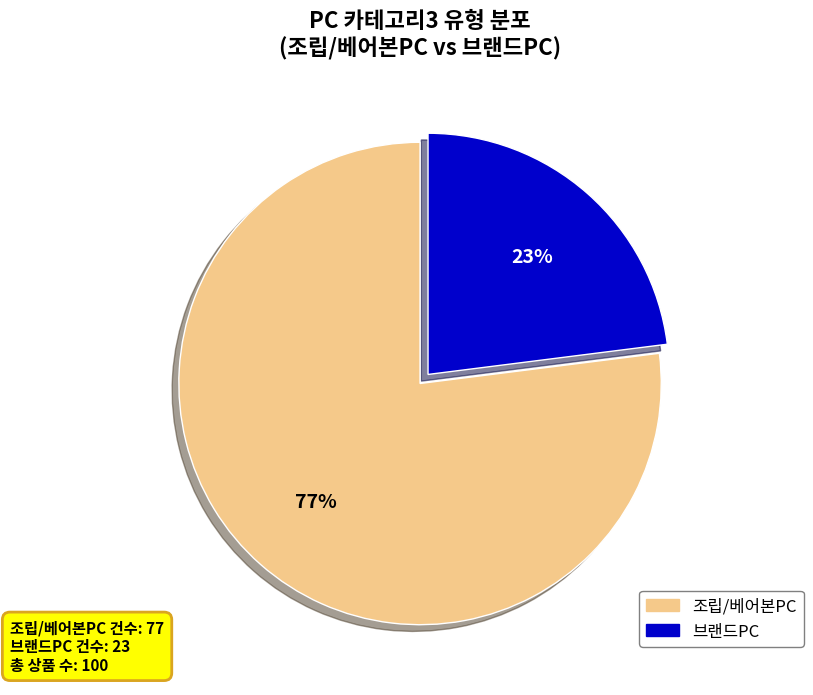

Which category has the biggest portion of the pie?

조립/베어본PC